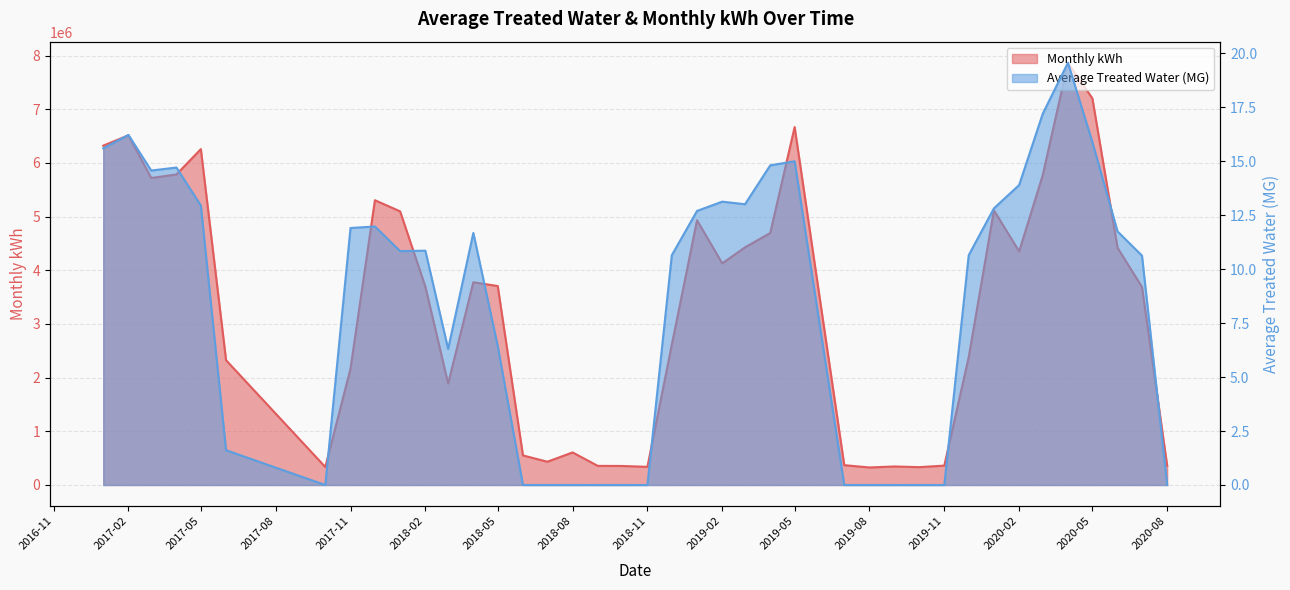

Which series has the largest total across all categories?

Monthly kWh